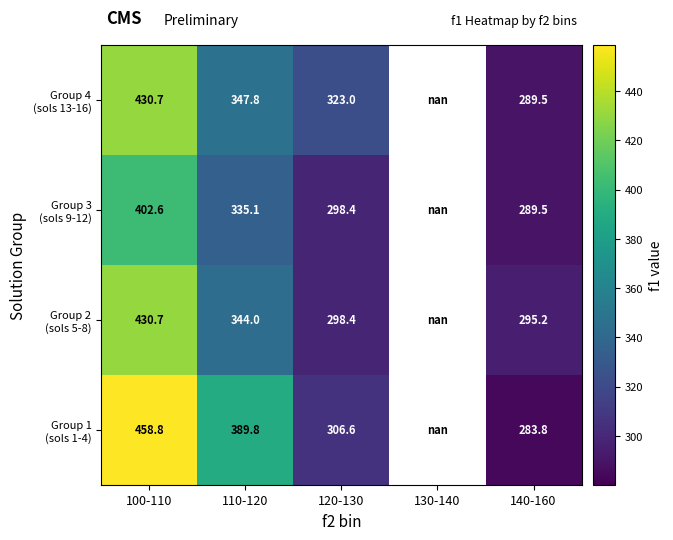

How many categories are shown in the chart?

5